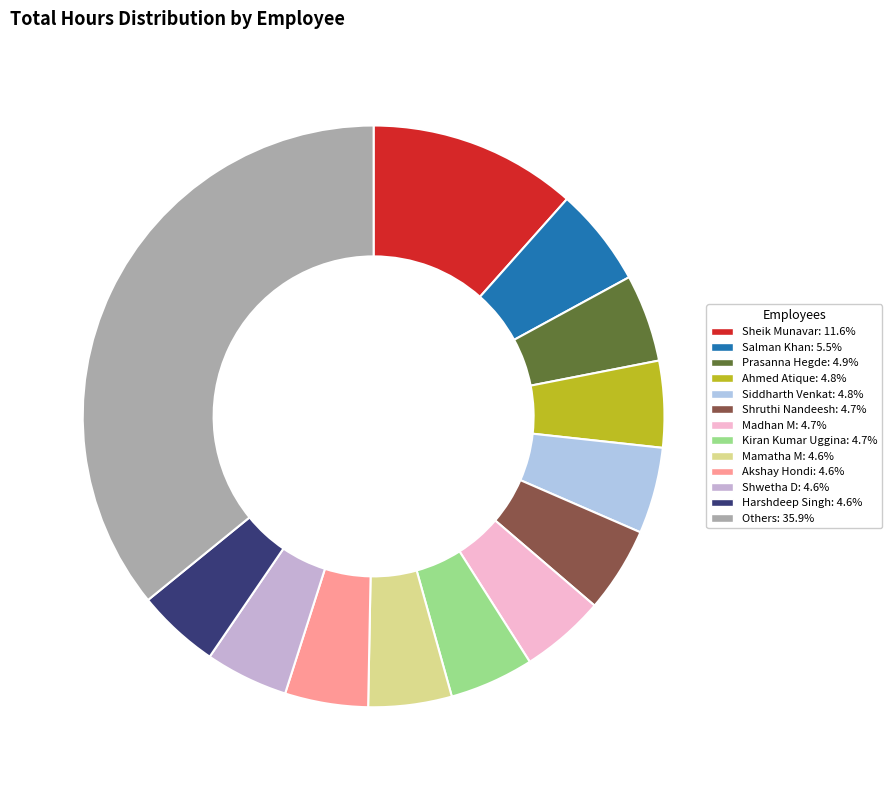

Is there a majority slice in this chart?

No